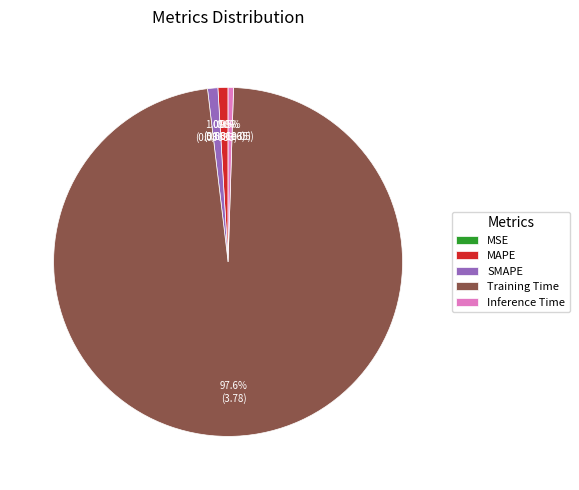

To the nearest percent, what is the average slice percentage?

20%